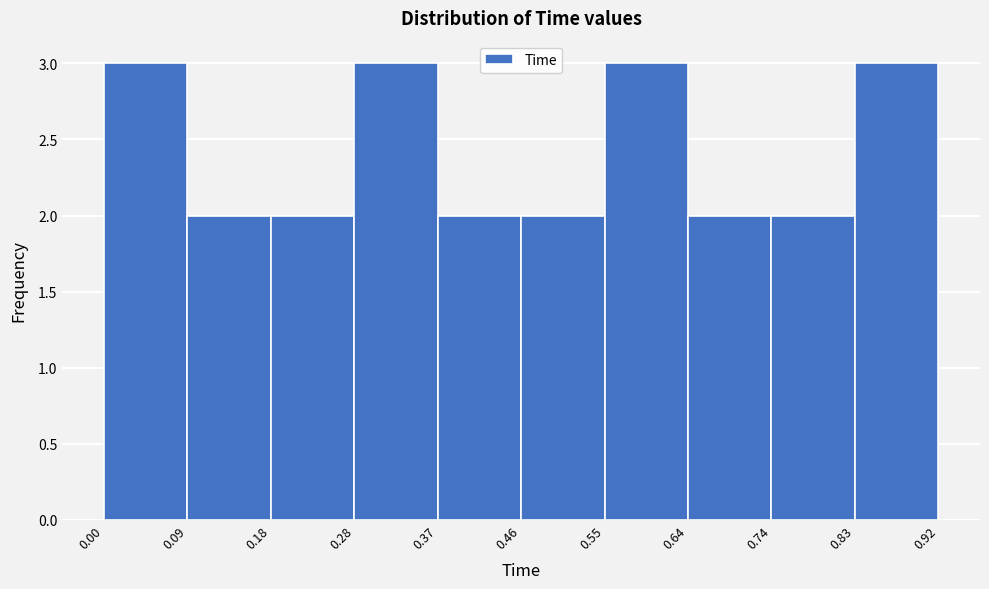

Reading left to right, list every bar in this chart as the range it spans on the x-axis followed by its height. The values are not printed on the chart, so give them approximately, as read against the axis.

0.00 to 0.09: 3
0.09 to 0.18: 2
0.18 to 0.28: 2
0.28 to 0.37: 3
0.37 to 0.46: 2
0.46 to 0.55: 2
0.55 to 0.64: 3
0.64 to 0.74: 2
0.74 to 0.83: 2
0.83 to 0.92: 3